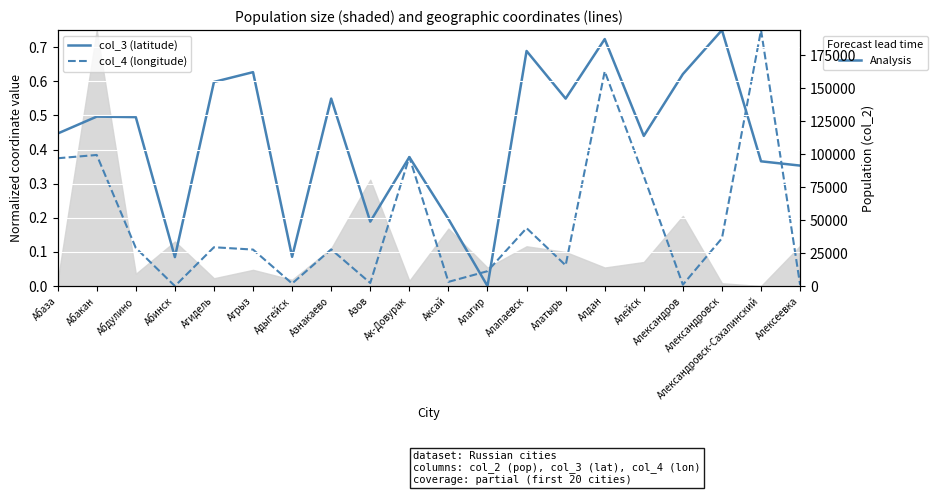

What is the sum of the col_4 (longitude) values at Алагир and Алапаевск?

0.2